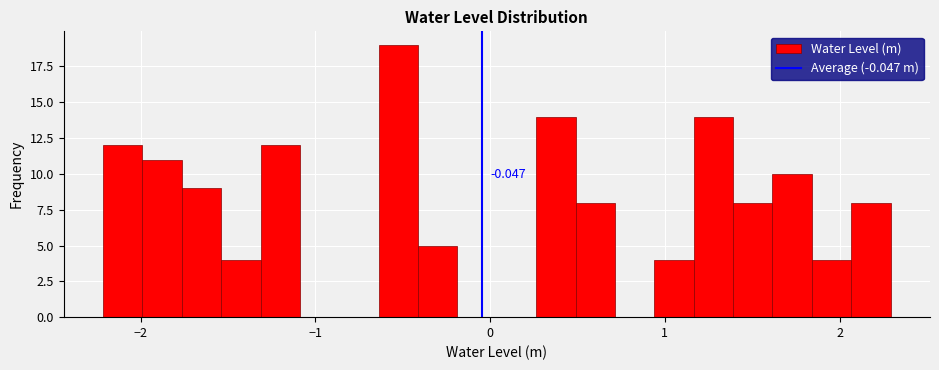

Read against the x-axis, roughly where is the centre of the tallest bar?

-0.5